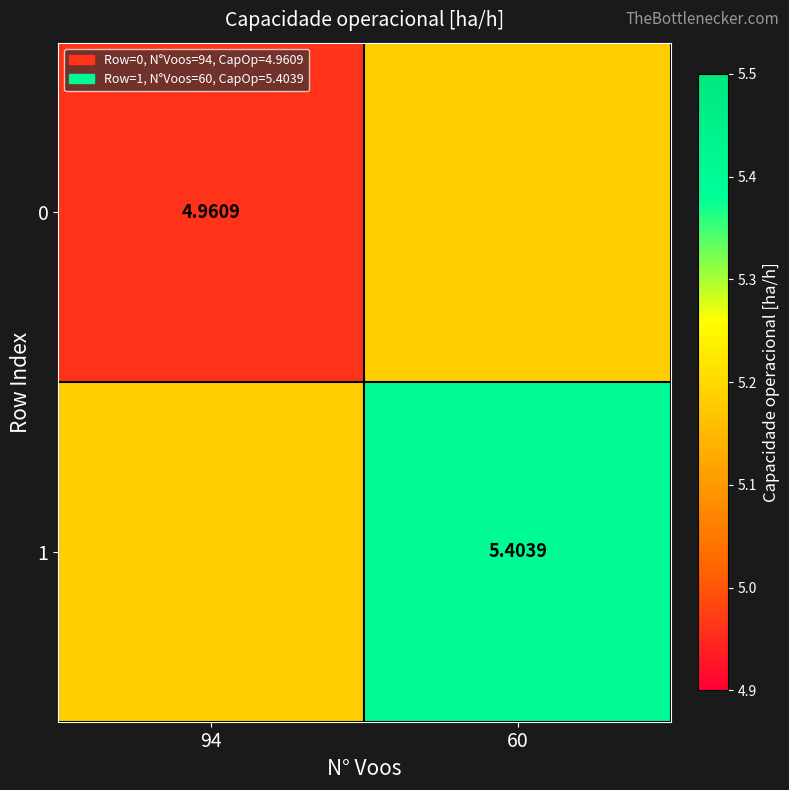

What is the difference between the highest and lowest values at 60?

0.2